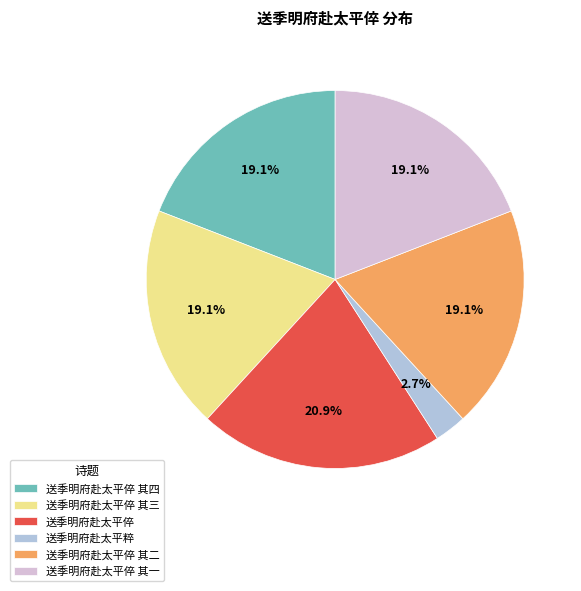

What is the ratio of the value at 送季明府赴太平倅 其一 to the value at 送季明府赴太平倅 其二?

1.0